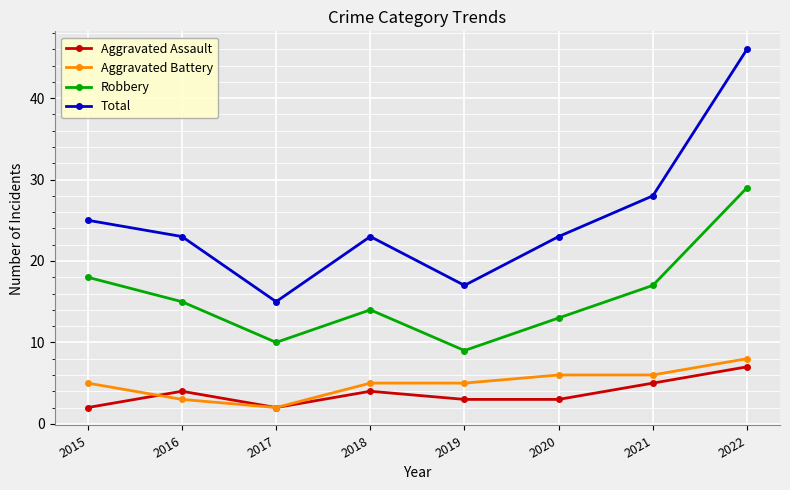

What is the difference between the maximum and minimum values in the Total series?

31